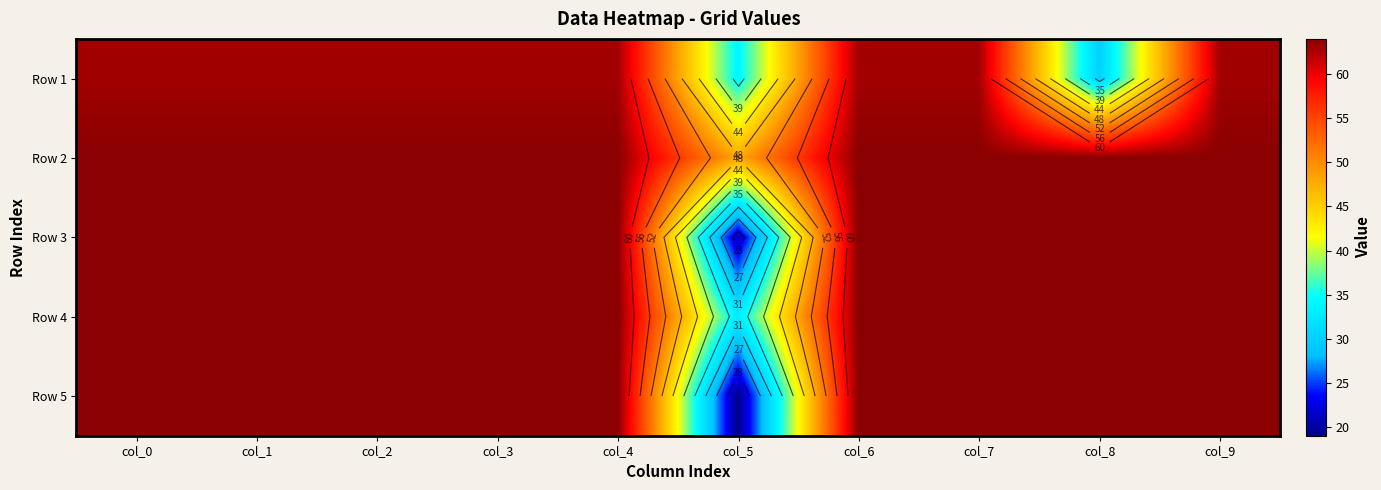

Which series changed the most between col_6 and col_9?

Row 1